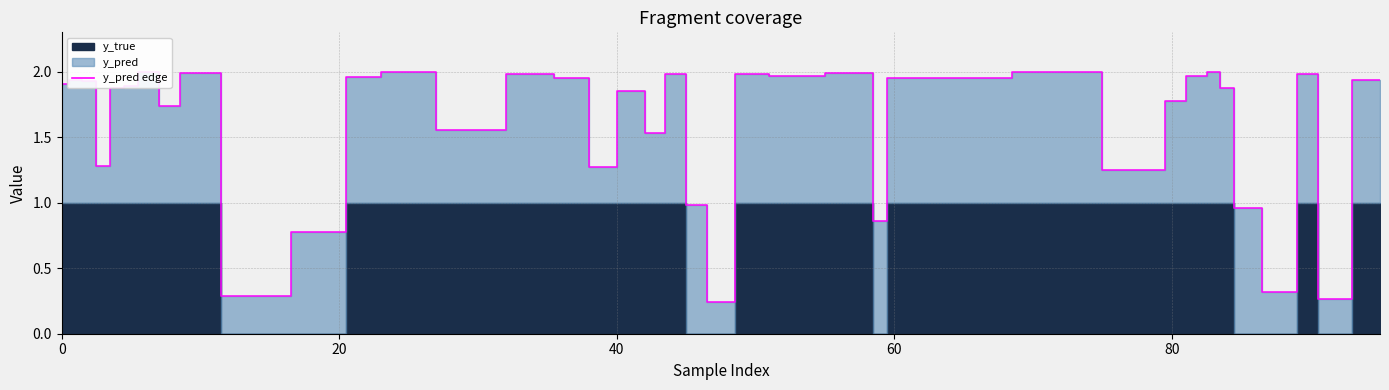

How many points are lower than both their immediate neighbors (excluding endpoints)?

12